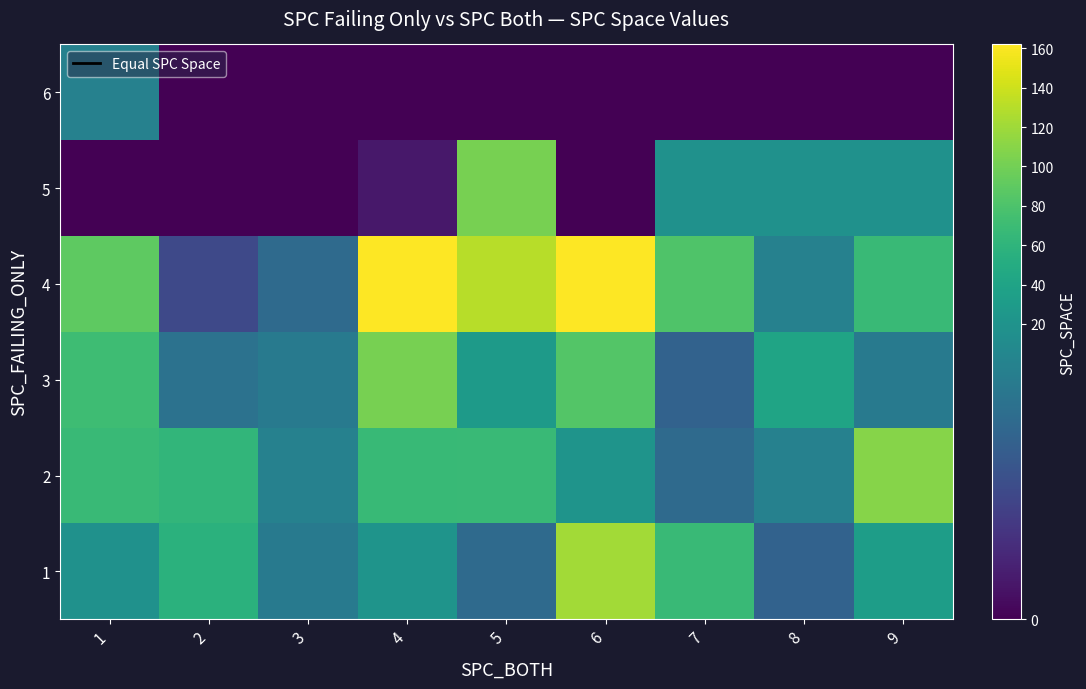

Reading left to right, extract all data points from this chart.

1: 1=18	2=57	3=13	4=21	5=11	6=122	7=68	8=10	9=32
2: 1=68	2=62	3=14	4=67	5=68	6=21	7=11	8=14	9=109
3: 1=71	2=12	3=13	4=102	5=29	6=84	7=10	8=41	9=13
4: 1=90	2=7	3=11	4=161	5=131	6=162	7=82	8=14	9=68
5: 1=0	2=0	3=0	4=2	5=102	6=0	7=18	8=18	9=18
6: 1=14	2=0	3=0	4=0	5=0	6=0	7=0	8=0	9=0